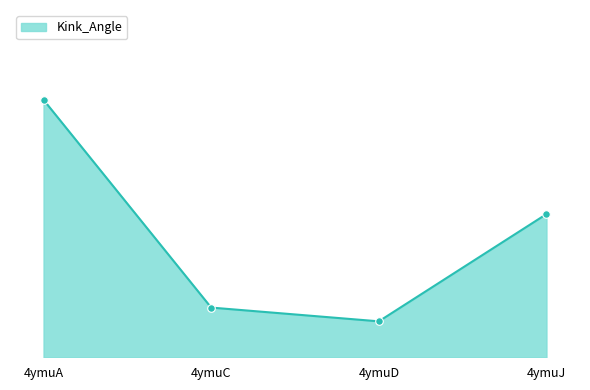

Which has a higher value, 4ymuC or 4ymuJ?

4ymuJ